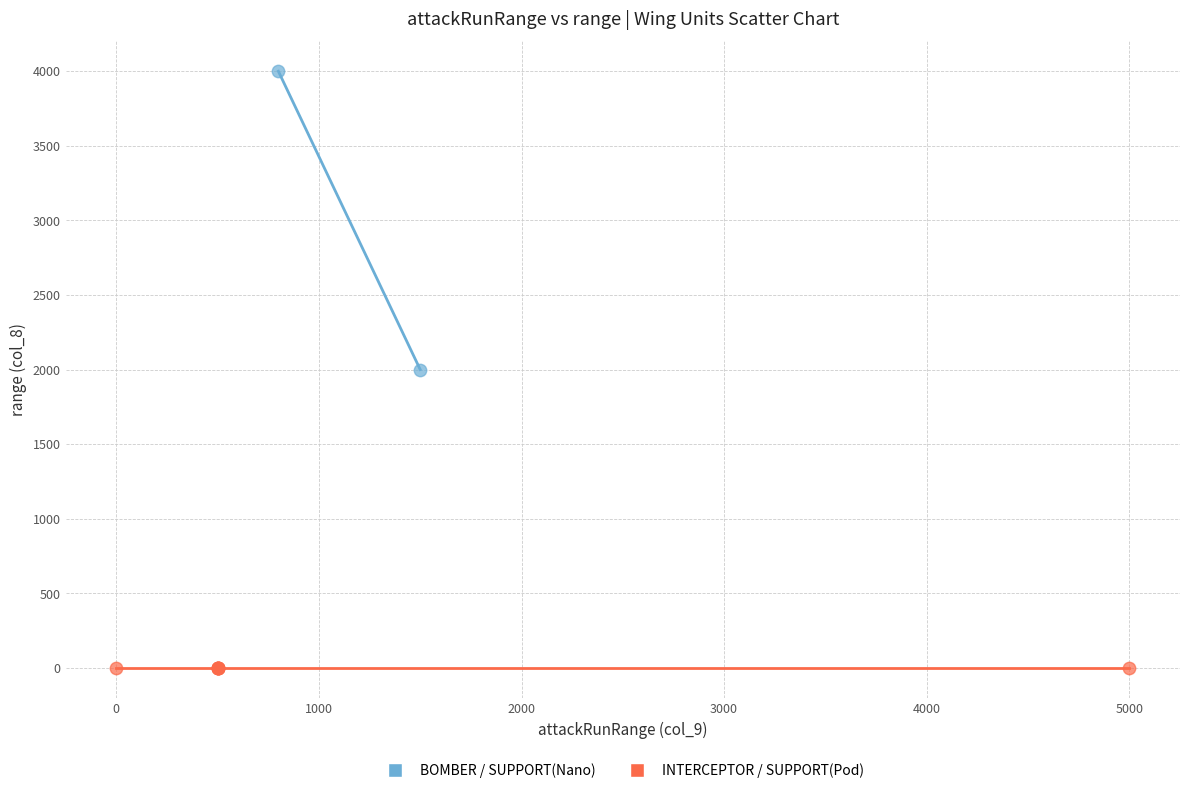

Which series reaches the minimum Y coordinate?

INTERCEPTOR / SUPPORT(Pod)